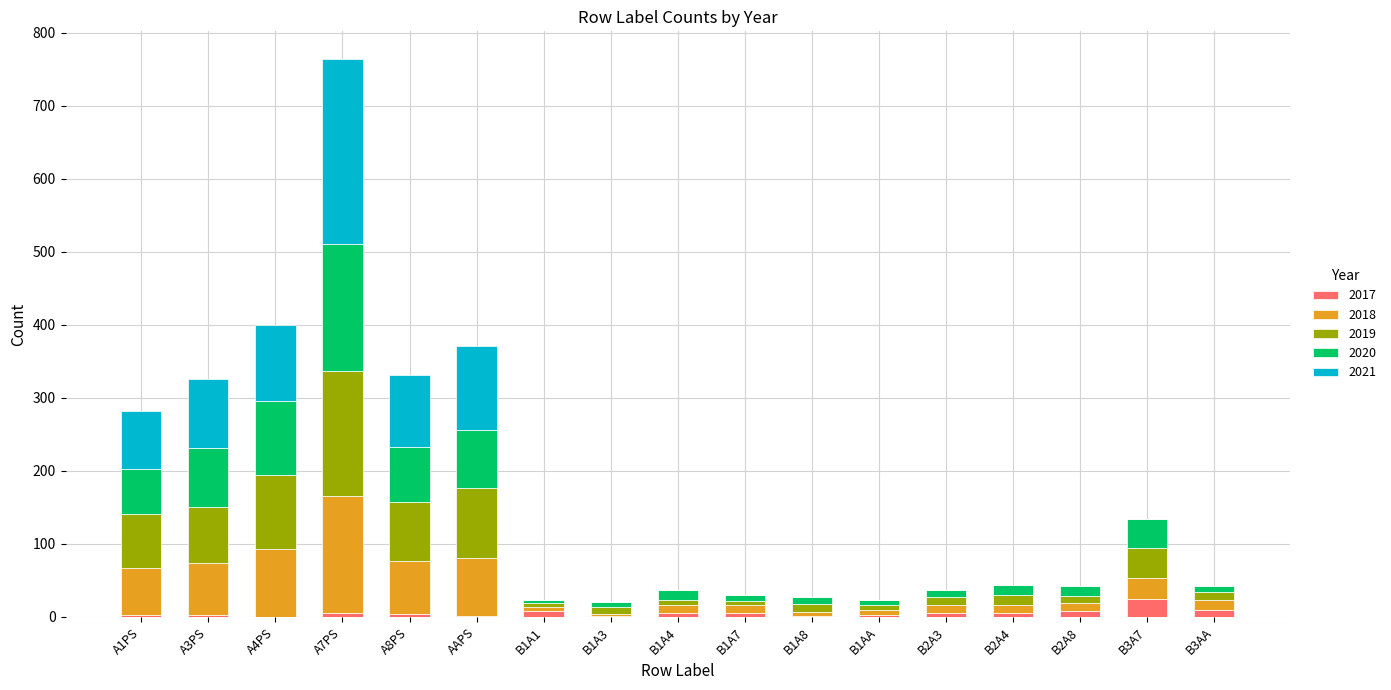

What is the sum of all 2017 values?

94